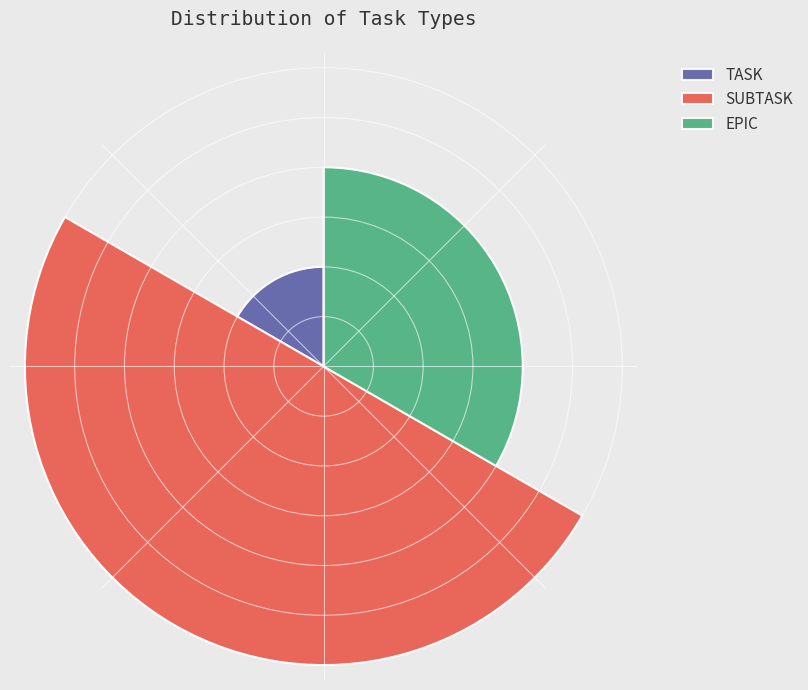

Rank the categories by value from lowest to highest.

TASK, EPIC, SUBTASK